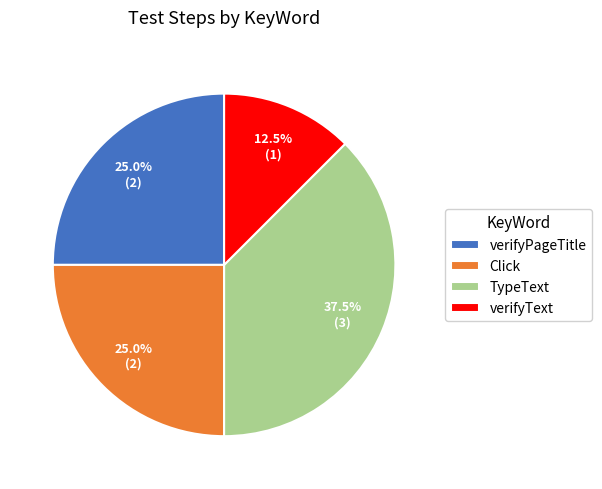

To the nearest percent, what is the difference between the largest and smallest slice percentages?

25%